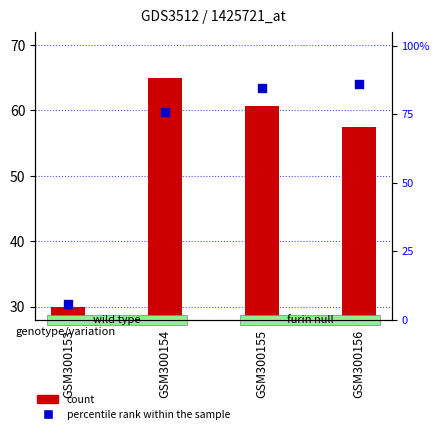

Which series contains the highest Y value?

percentile rank within the sample